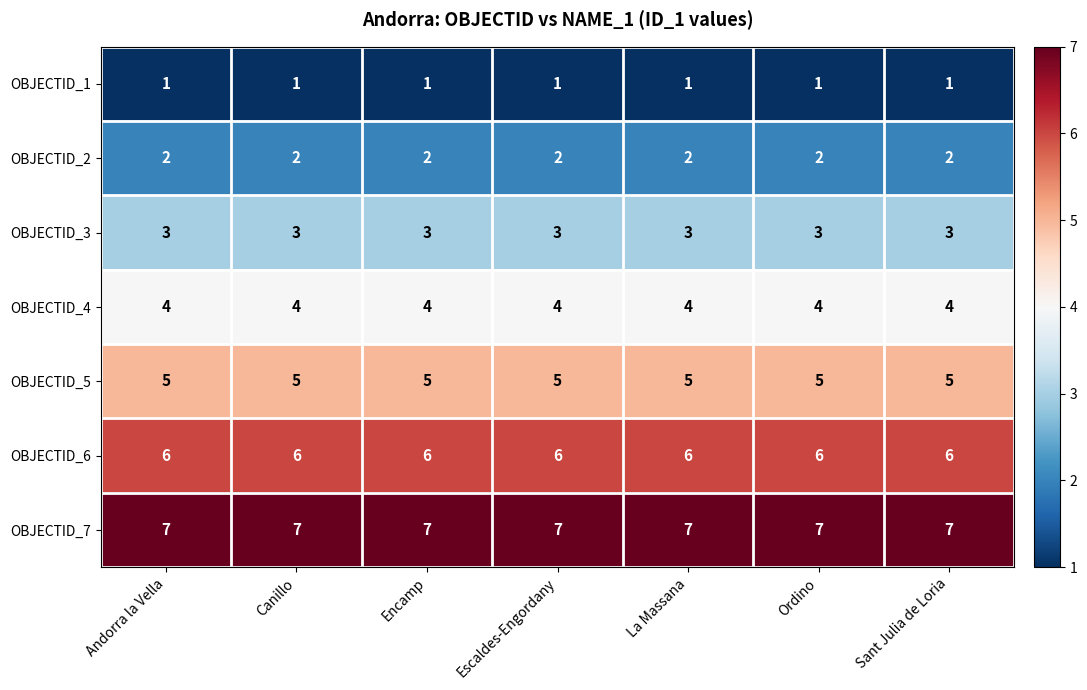

What is the lowest value of the OBJECTID_5 series?

5